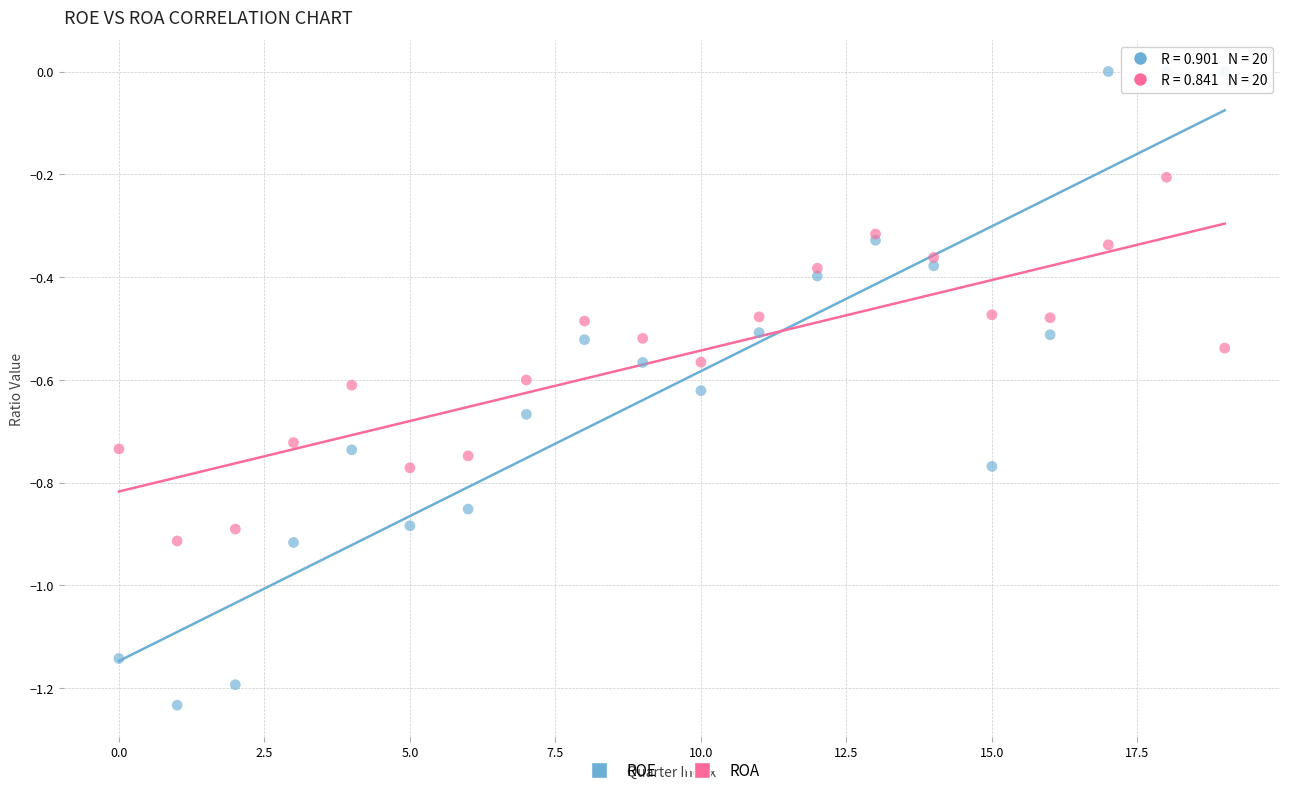

Which series reaches the maximum Y coordinate?

ROE